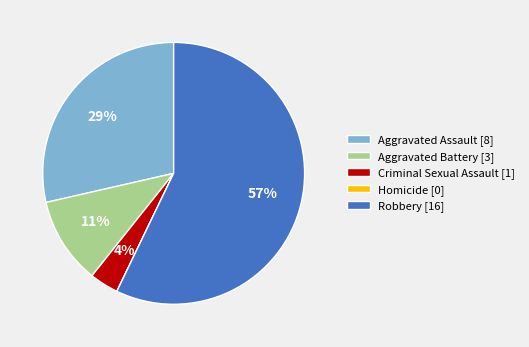

What is the largest slice in the pie chart?

Robbery